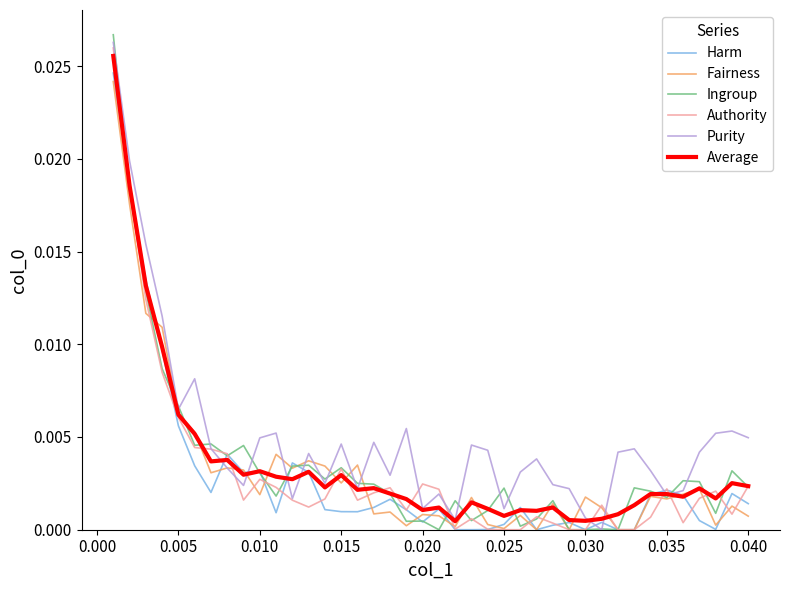

Which series has the largest total across all categories?

Purity